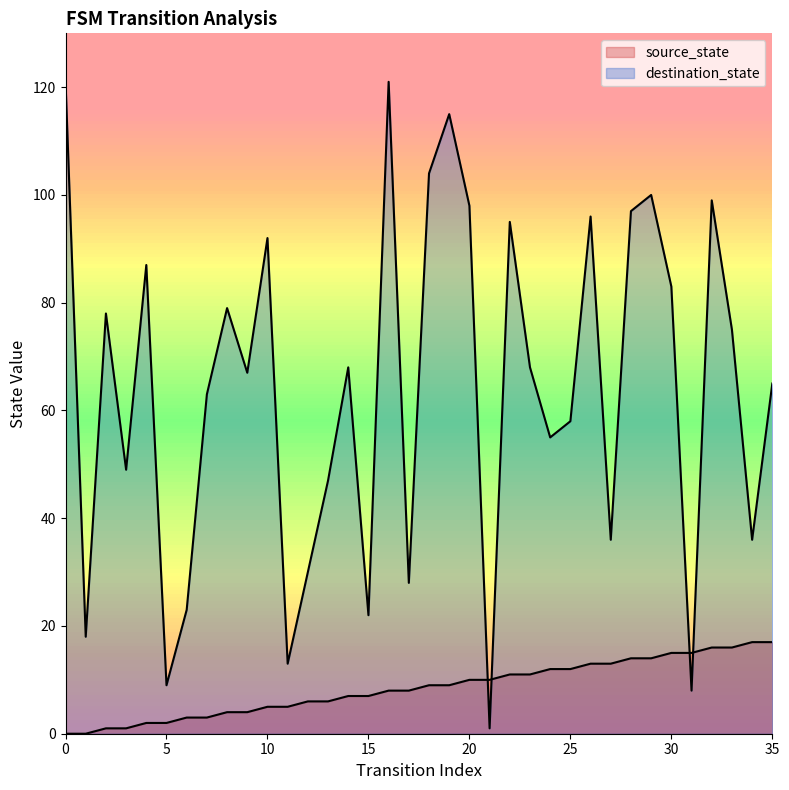

What is the difference between the highest and lowest values at 1?

18